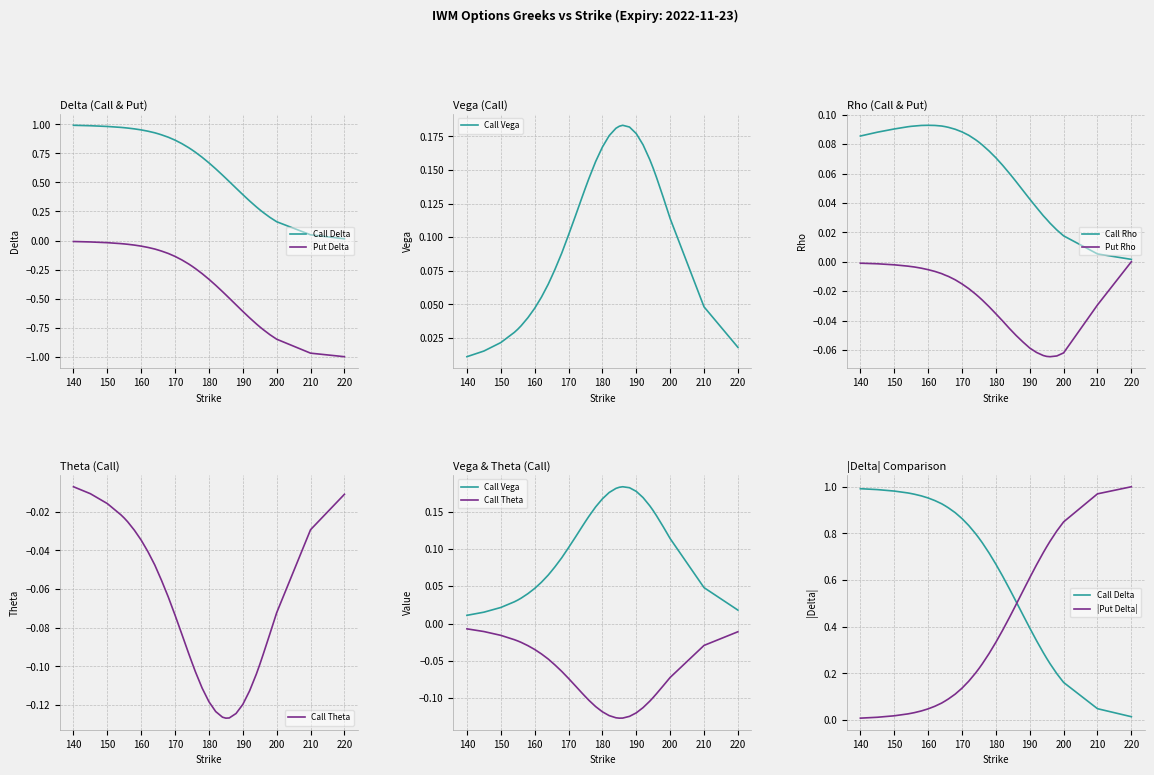

What is the highest value of the Call Rho series?

0.1